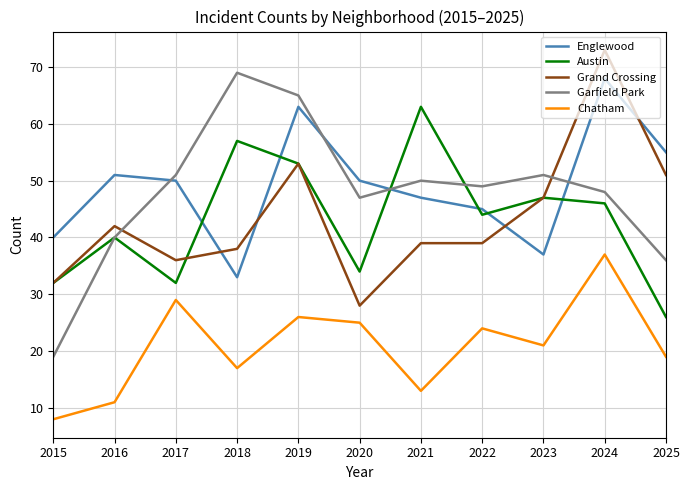

True or false: Chatham and Grand Crossing cross at least once.

False